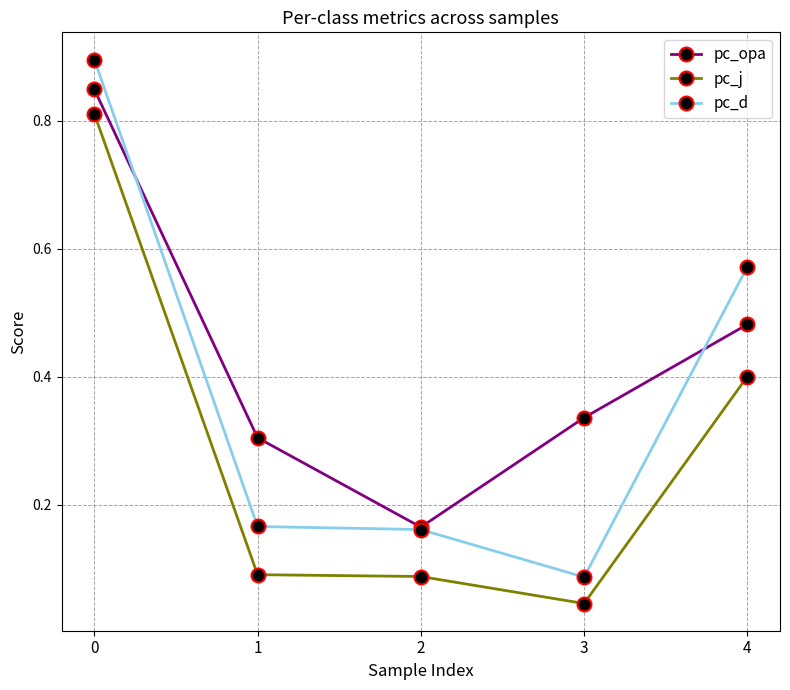

True or false: pc_j and pc_opa cross at least once.

False